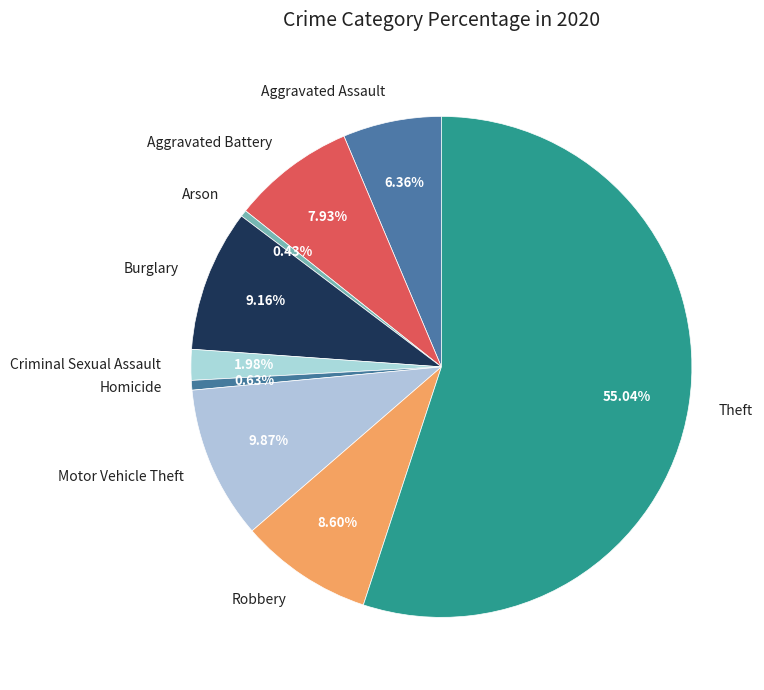

To the nearest percent, what is the difference between the Arson and Motor Vehicle Theft slice percentages?

9%